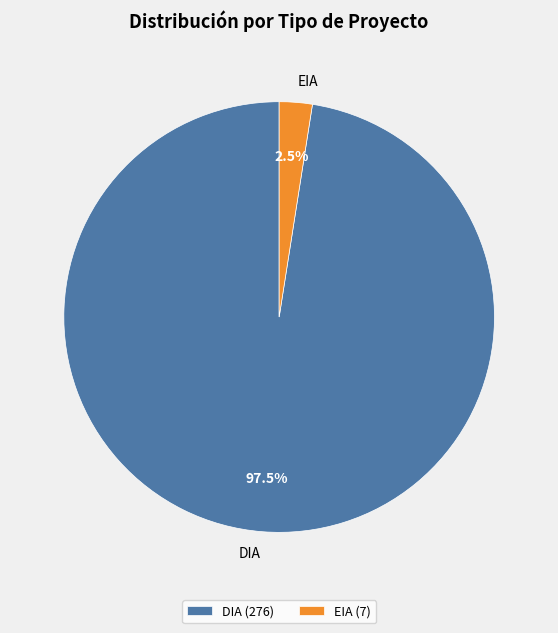

Between DIA and EIA, which is larger?

DIA